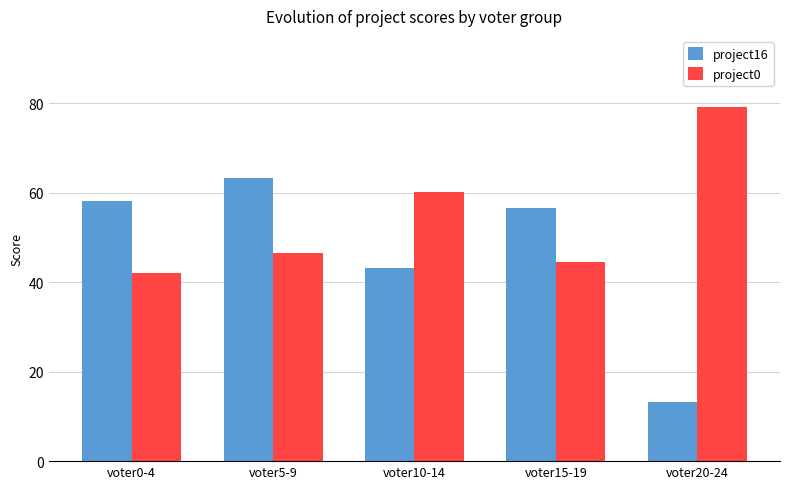

What position from the left is voter10-14?

3